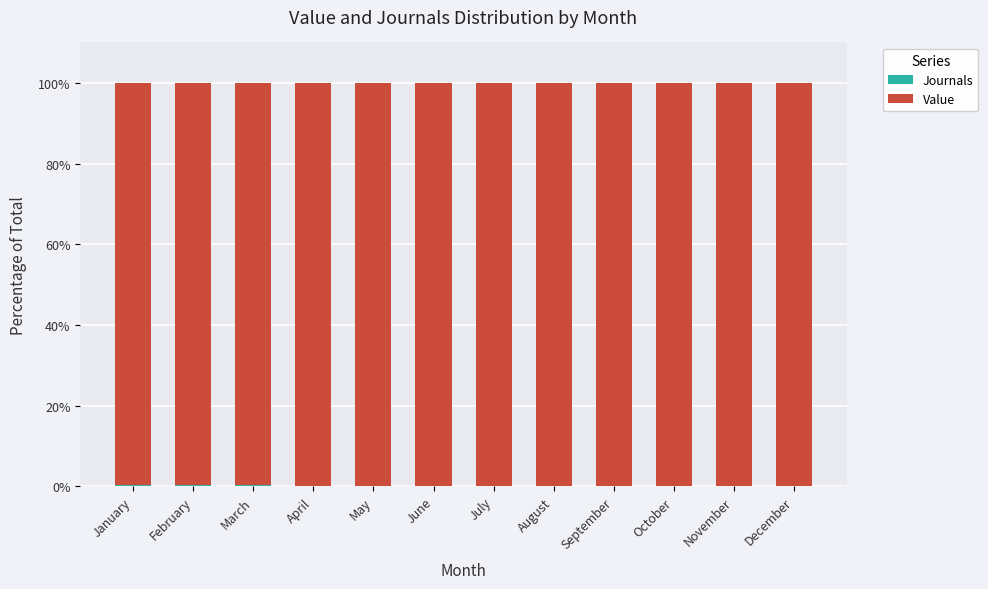

Which series has the largest range (max minus min)?

Value